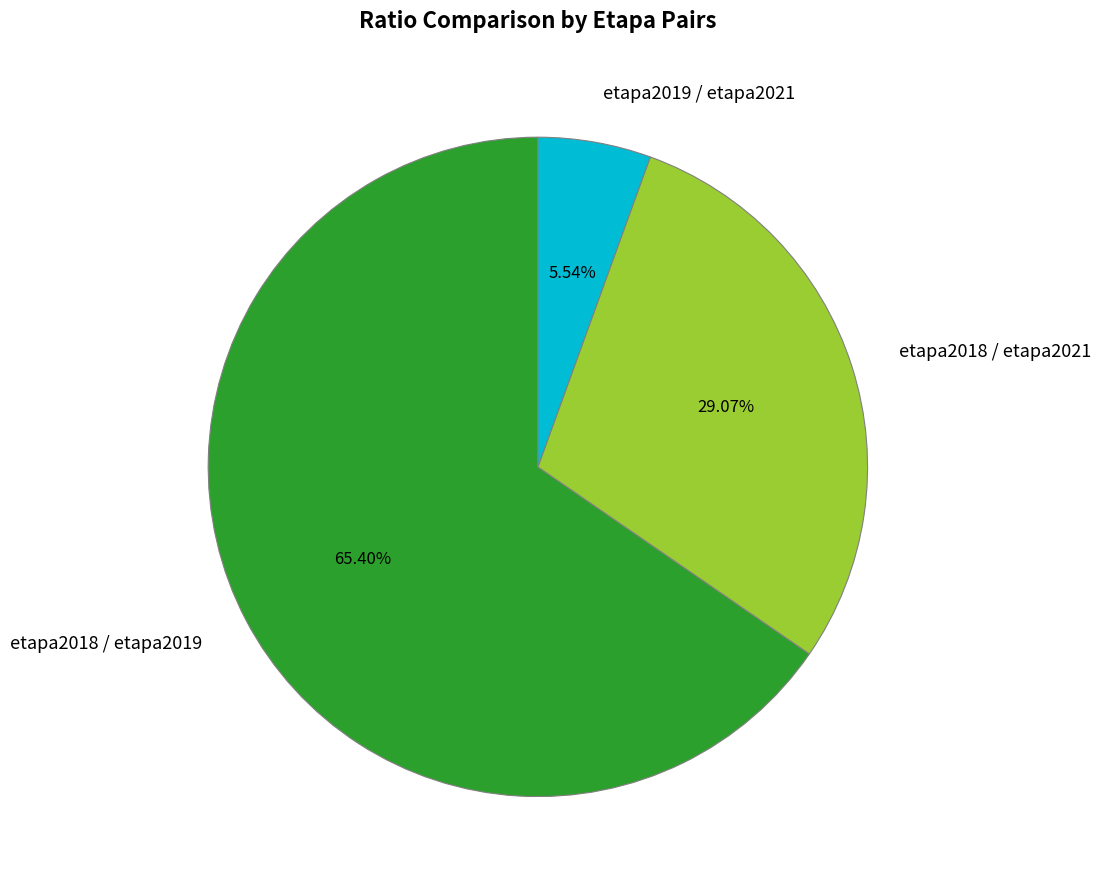

To the nearest percent, what percentage of the pie is etapa2018 / etapa2019?

65%